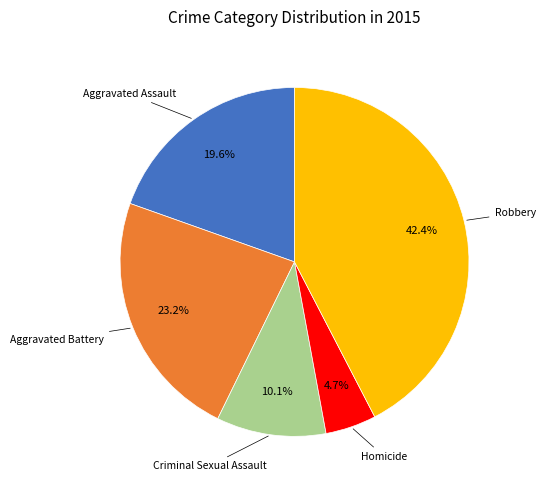

Does any single category account for the majority?

No